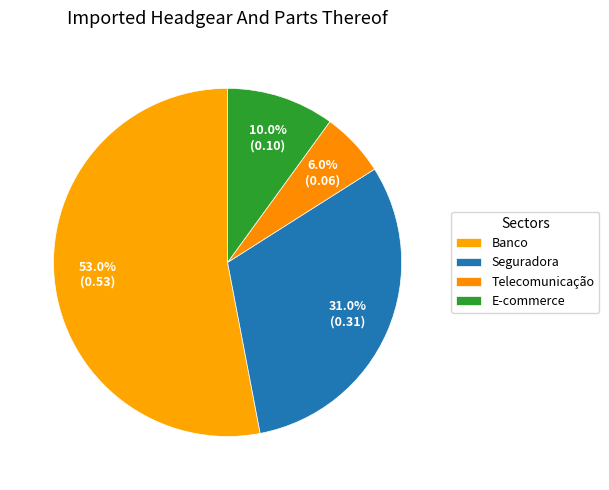

To the nearest percent, what is the average slice percentage?

25%